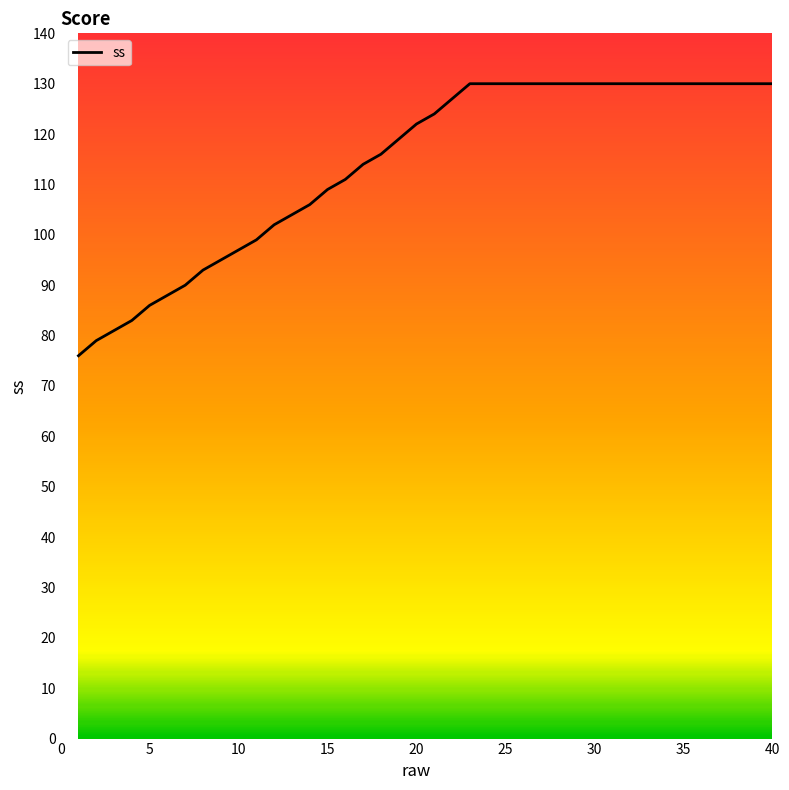

What is the smallest value displayed?

76